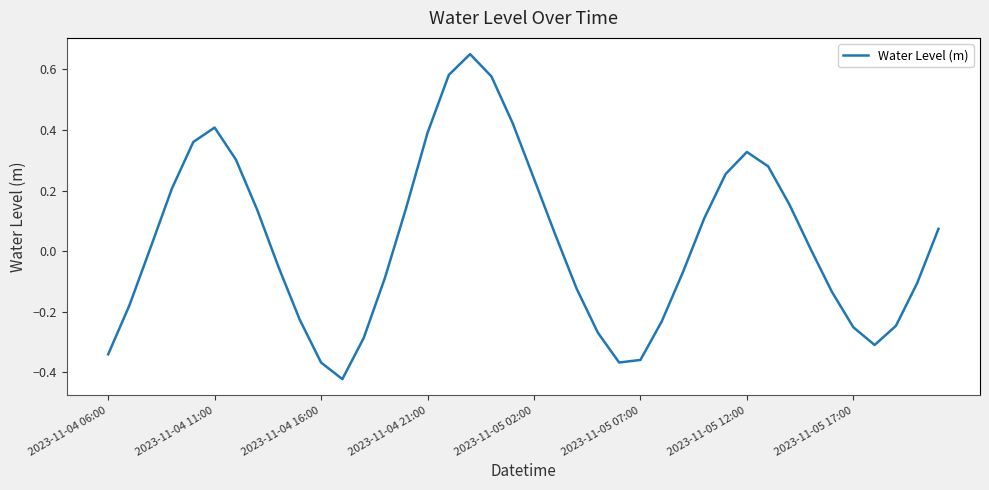

What is the difference between the maximum and minimum values?

1.1